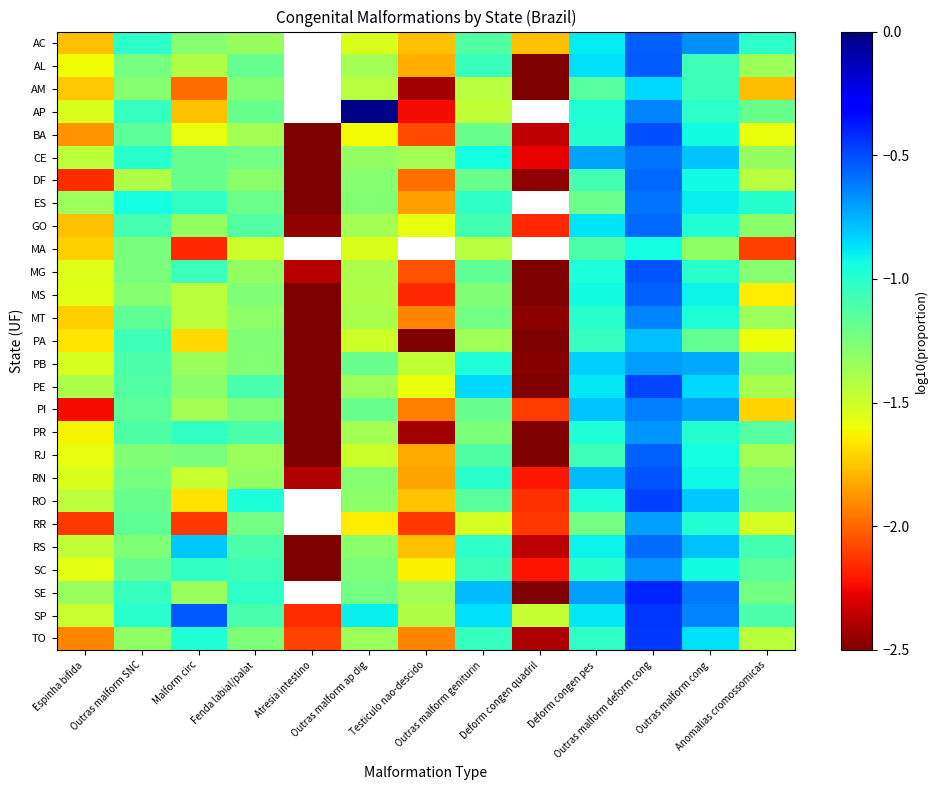

Which category has the lowest value in the RN series?

Atresia intestino